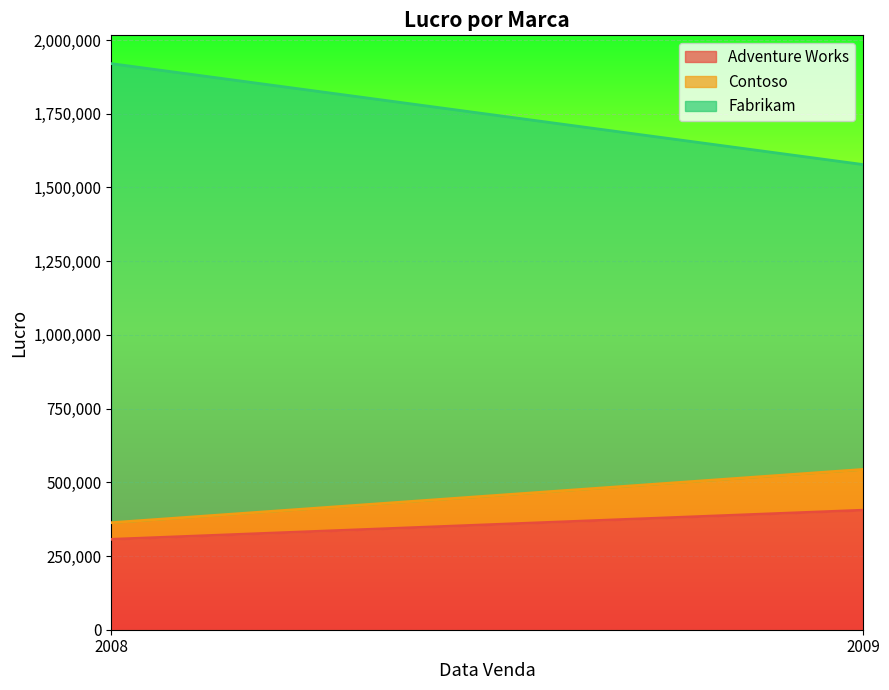

Is the value of Contoso at 2009 greater than the value of Adventure Works at 2009?

No